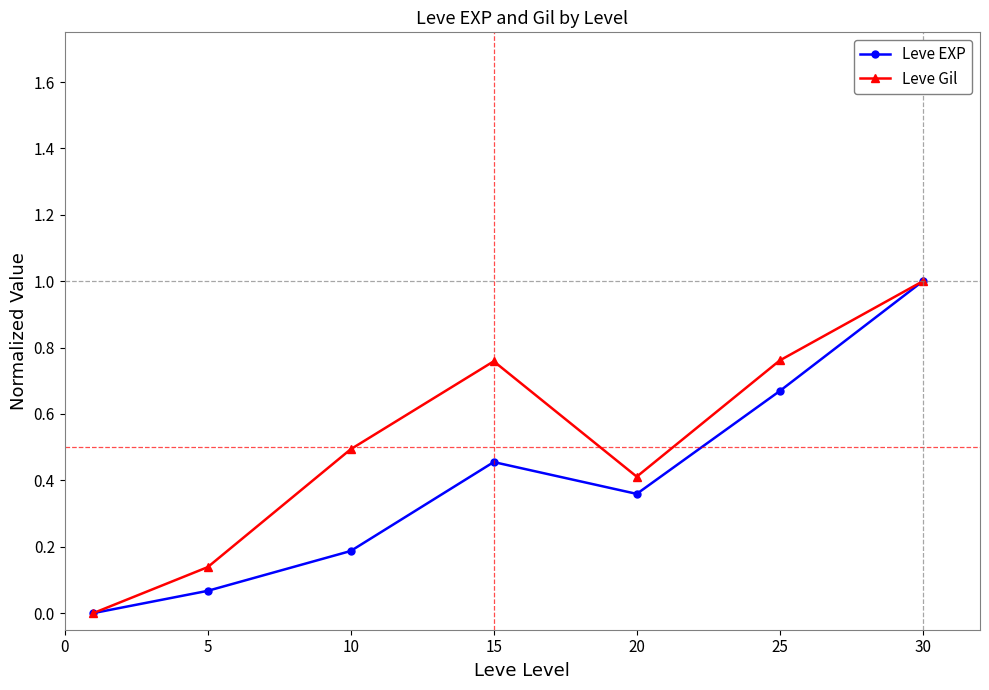

True or false: Leve Gil has more than 1 points higher than both neighbors.

False